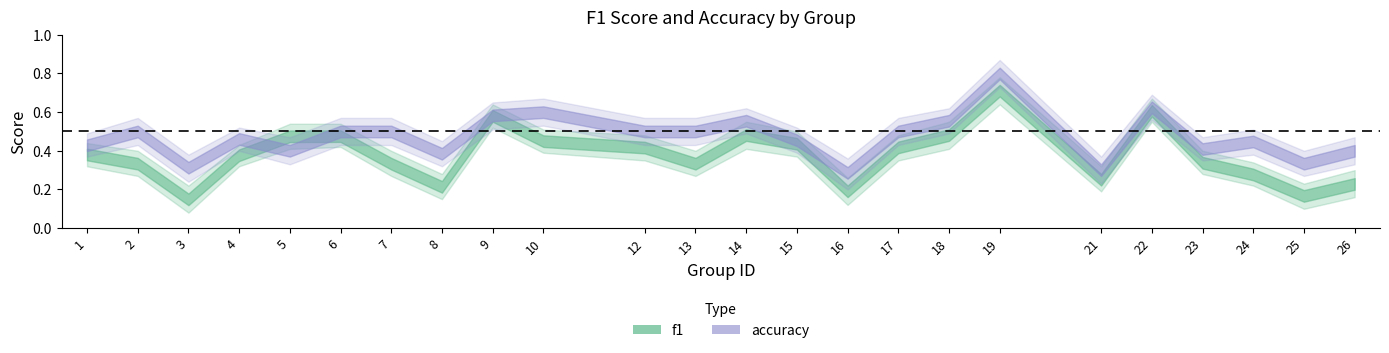

What is the total value across all series at 16?

0.5